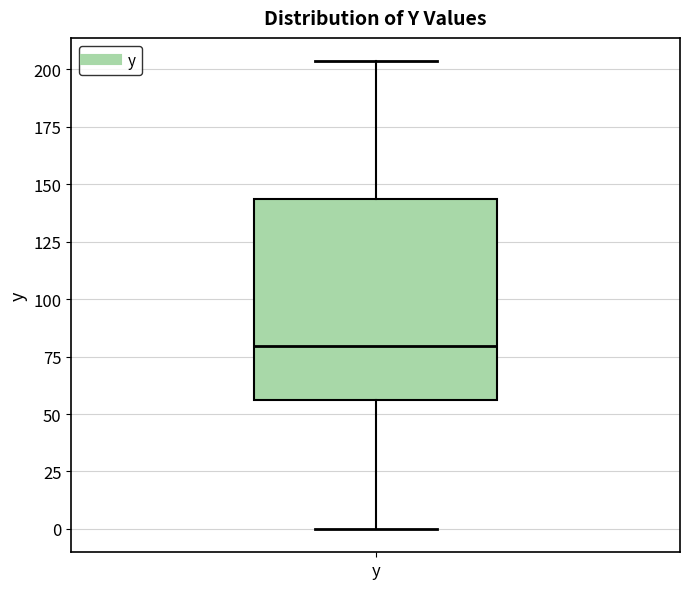

Read this box plot against the y-axis: the position of the median line, the range covered by the box, and the ends of both whiskers. The values are not printed on the chart, so give them approximately, as read against the axis.

median 80, box 55 to 145, whiskers 0 to 205